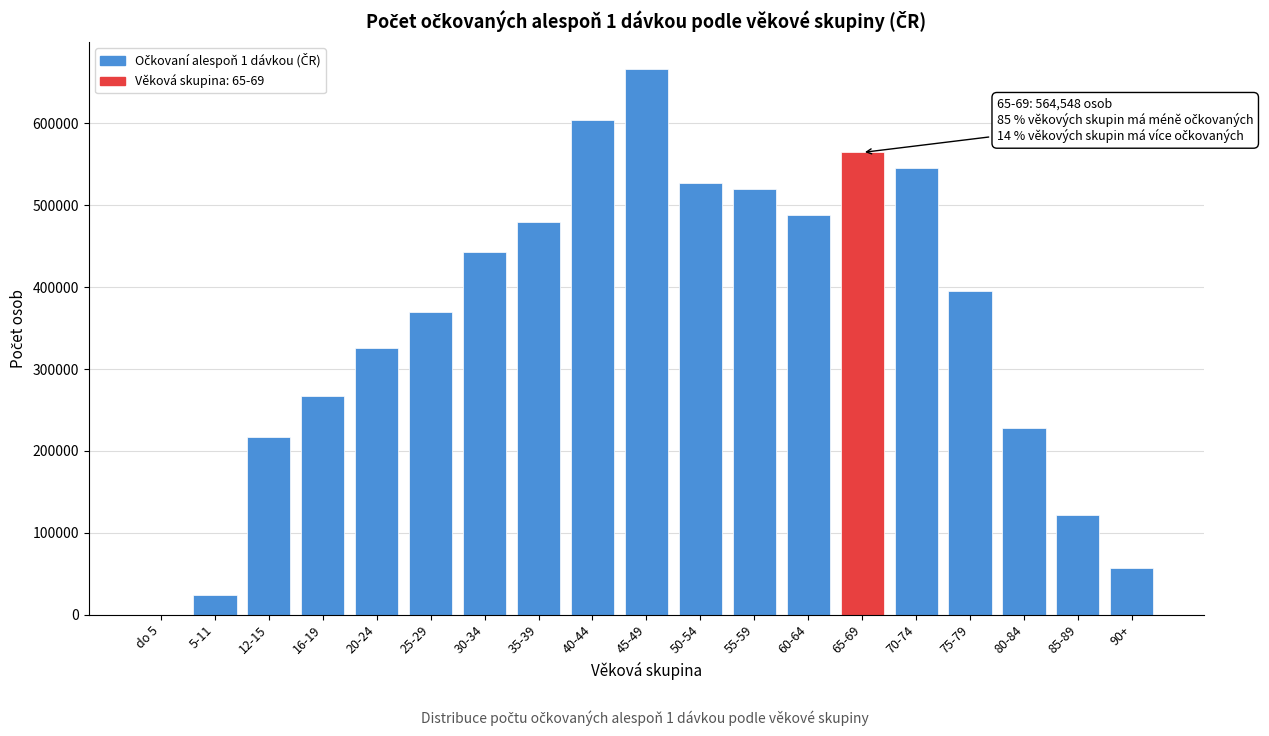

Reading left to right, list all the values displayed in this chart.

do 5=0	5-11=23703	12-15=217166	16-19=266822	20-24=326231	25-29=369465	30-34=442466	35-39=479626	40-44=604152	45-49=666400	50-54=527044	55-59=519374	60-64=488483	65-69=564548	70-74=545064	75-79=395355	80-84=227637	85-89=122116	90+=56279